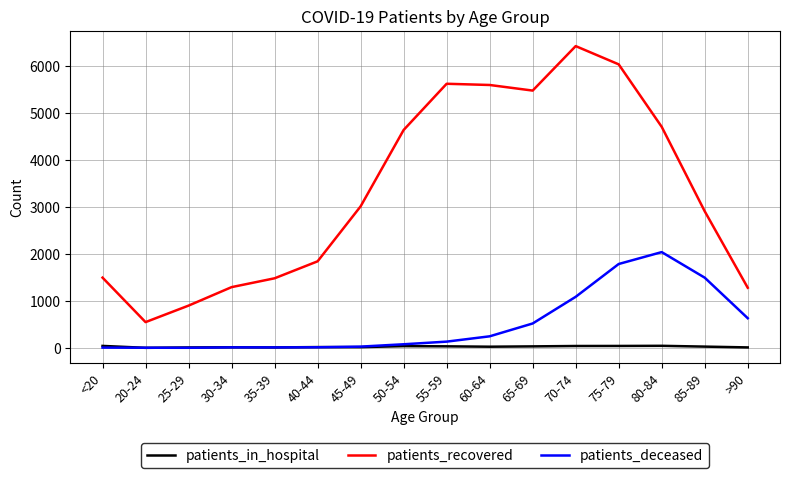

The value of patients_recovered at 55-59 is 7975. True or false?

False